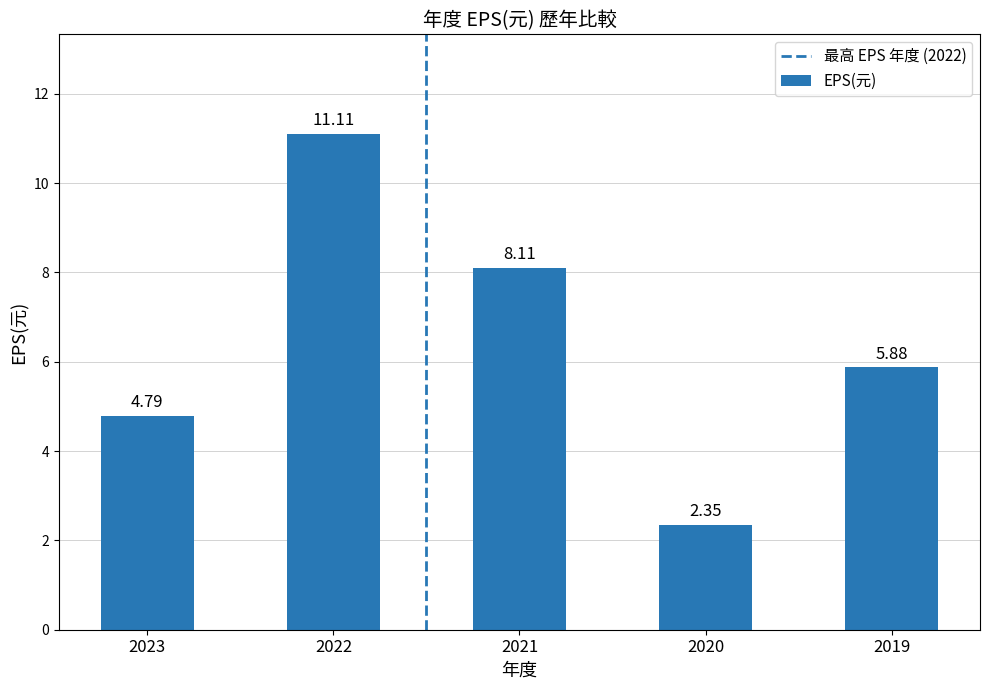

Which label corresponds to the smallest value in the chart?

2020